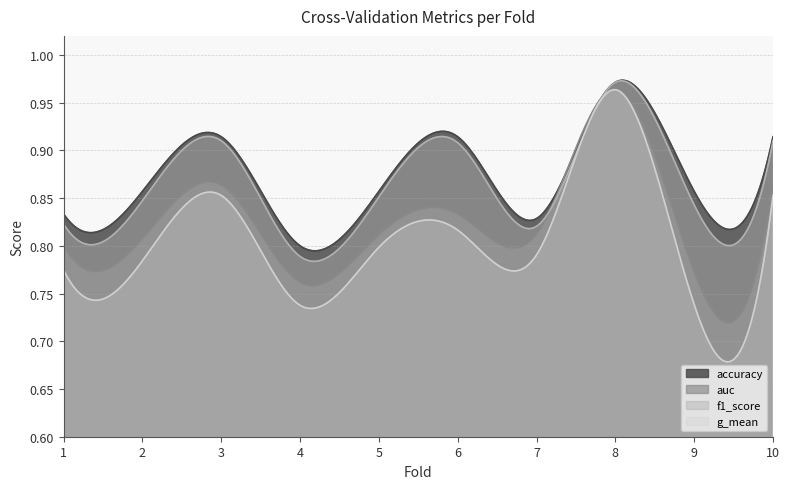

Count the number of data series in this chart.

4